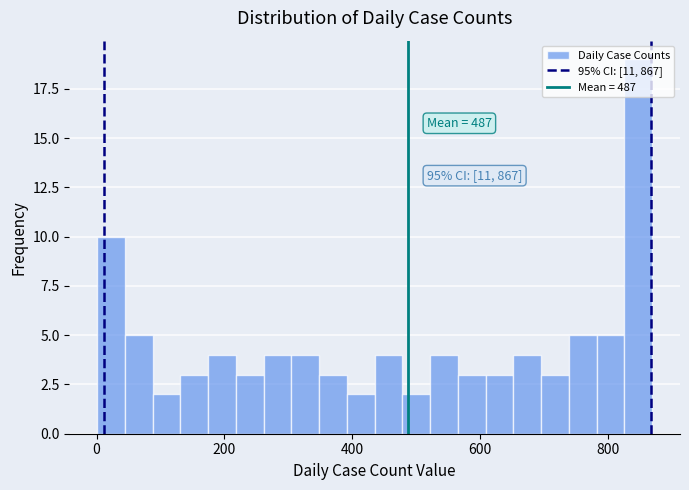

Read against the x-axis, roughly where is the centre of the tallest bar?

840